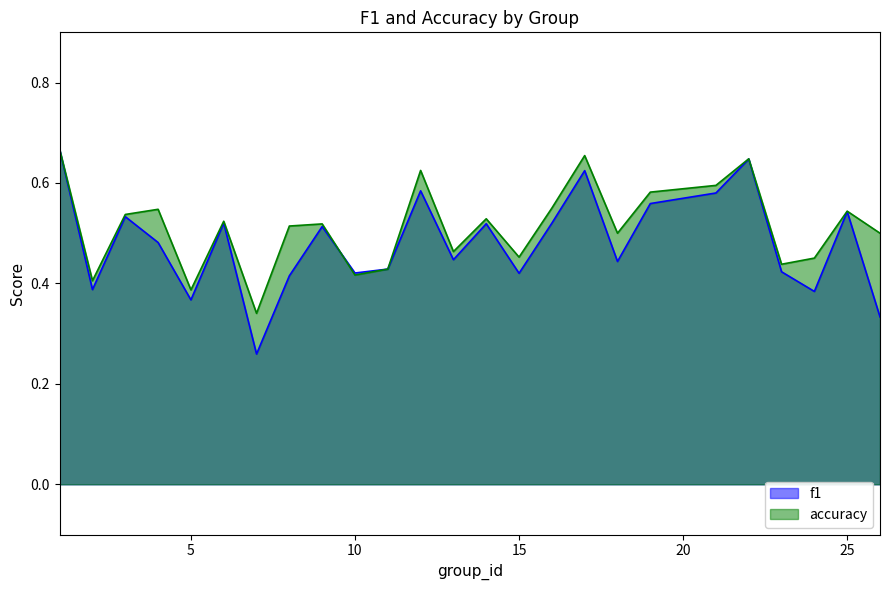

What is the approximate value of f1 at 1?

0.7